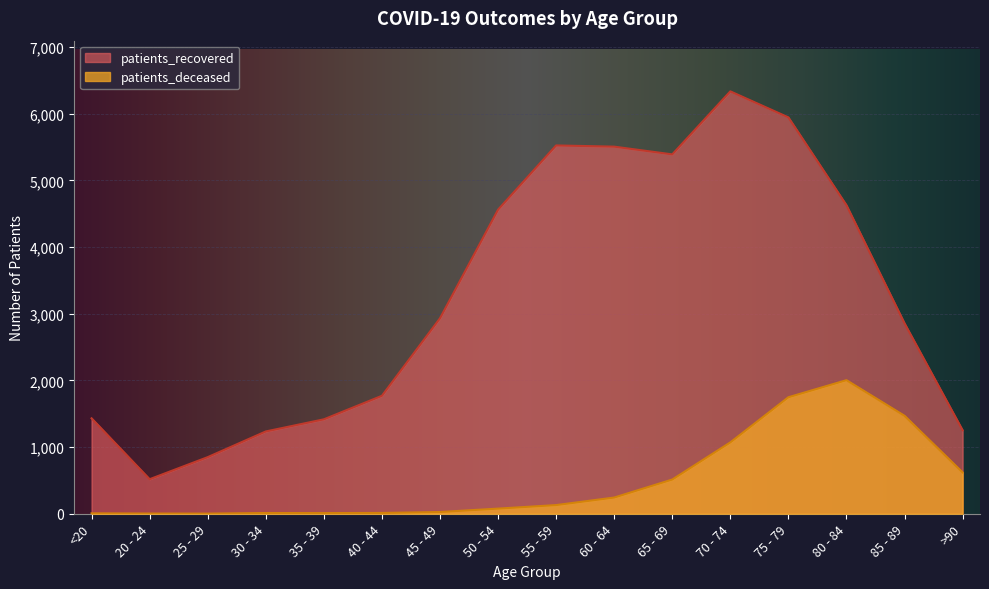

True or false: patients_deceased and patients_recovered intersect in this chart.

False